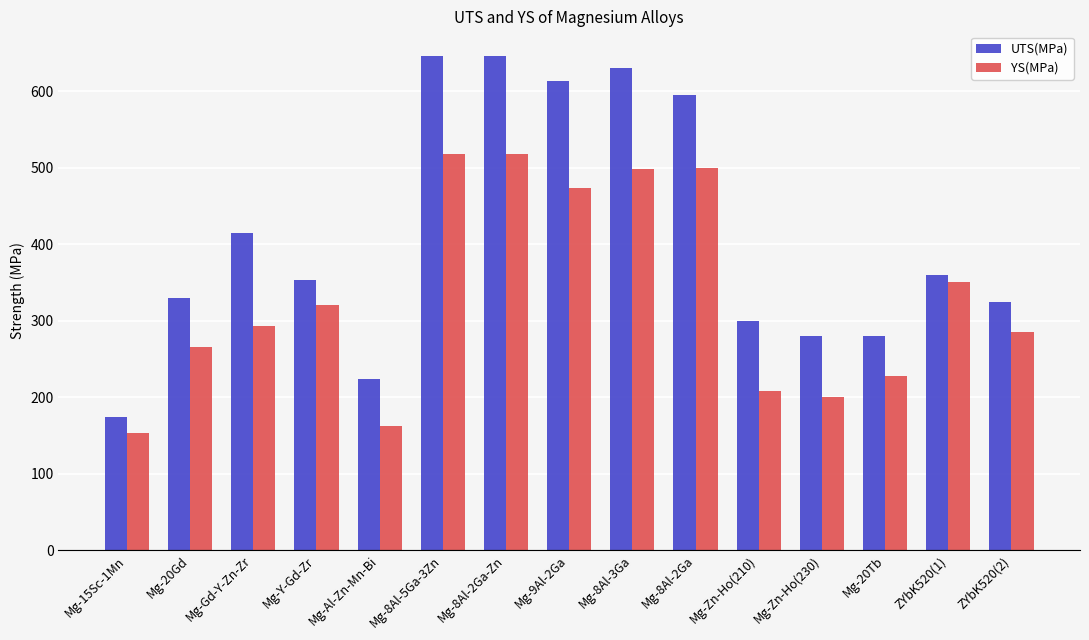

Are the bars horizontal?

No